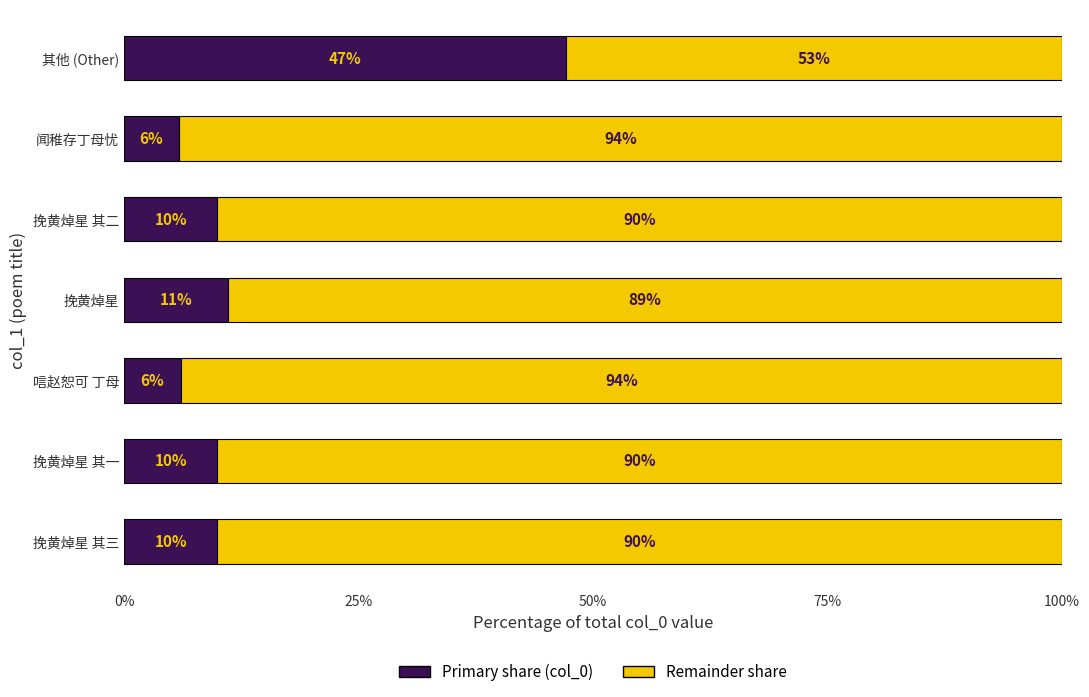

What is the total value across all series at 闻稚存丁母忧?

100.0